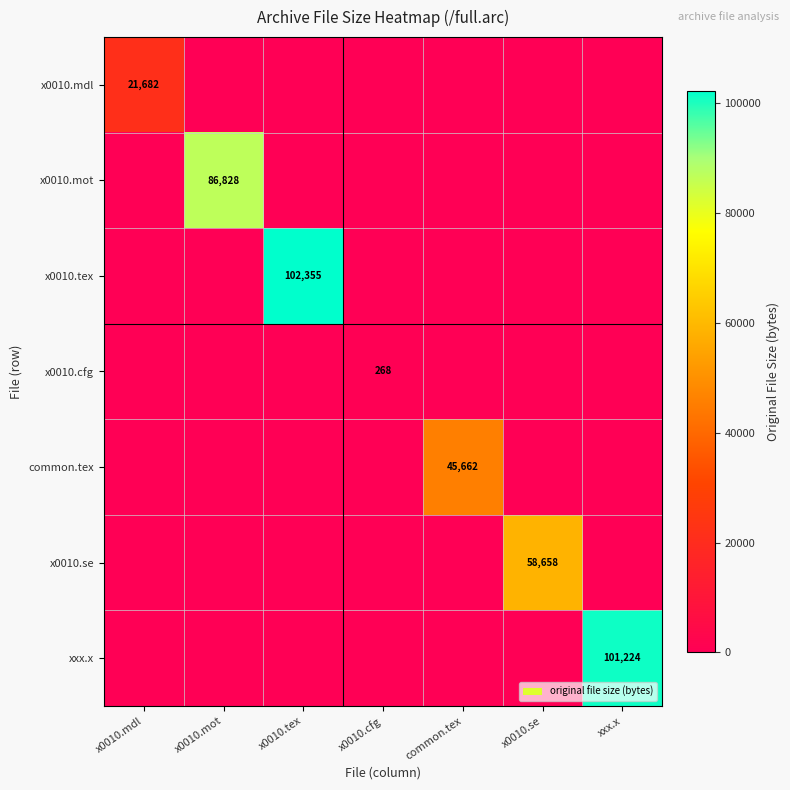

What is the total value across all series at xxx.x?

101224